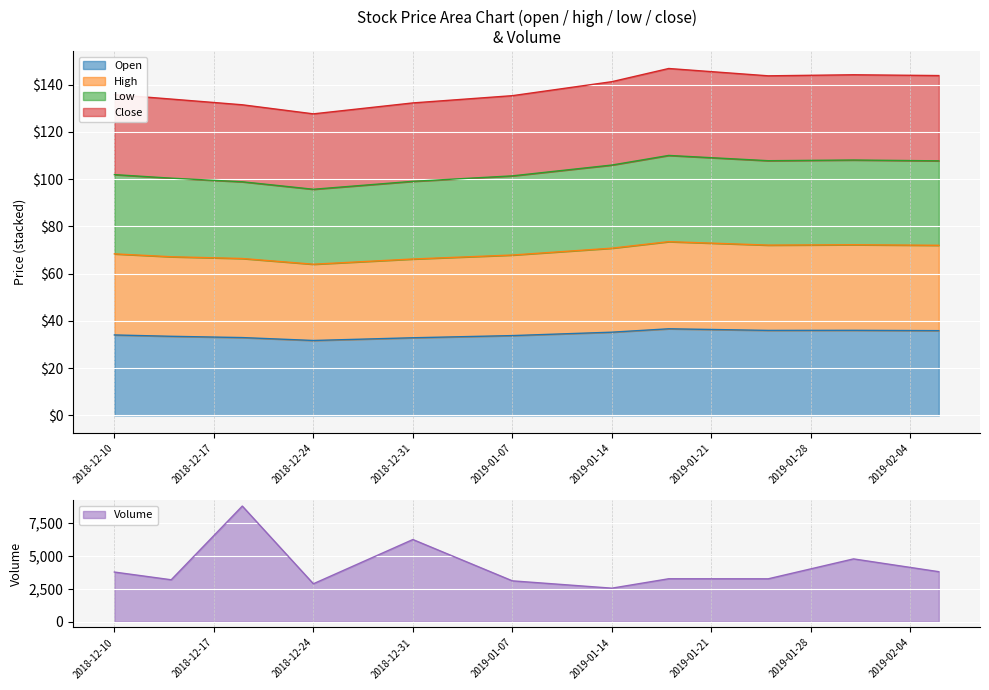

Which has a higher value, 2019-01-25 or 2018-12-19?

2019-01-25